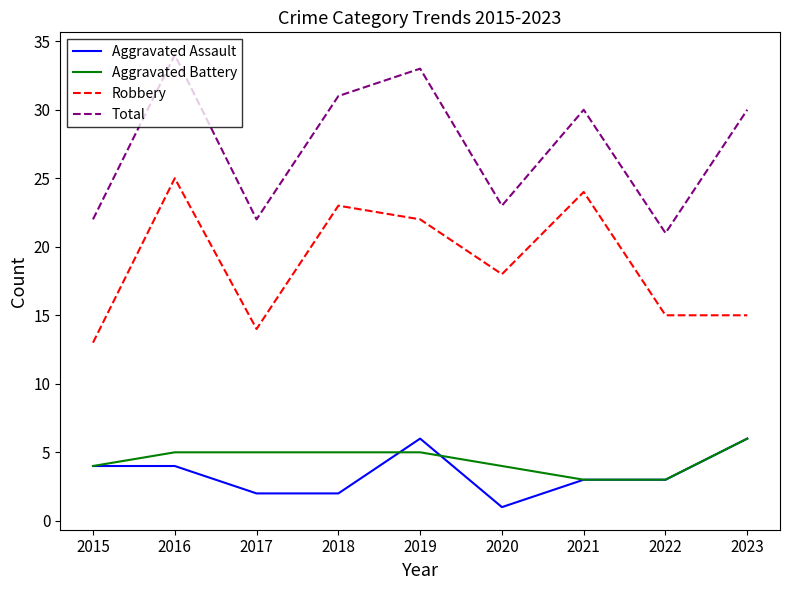

Which series has the largest total across all categories?

Total